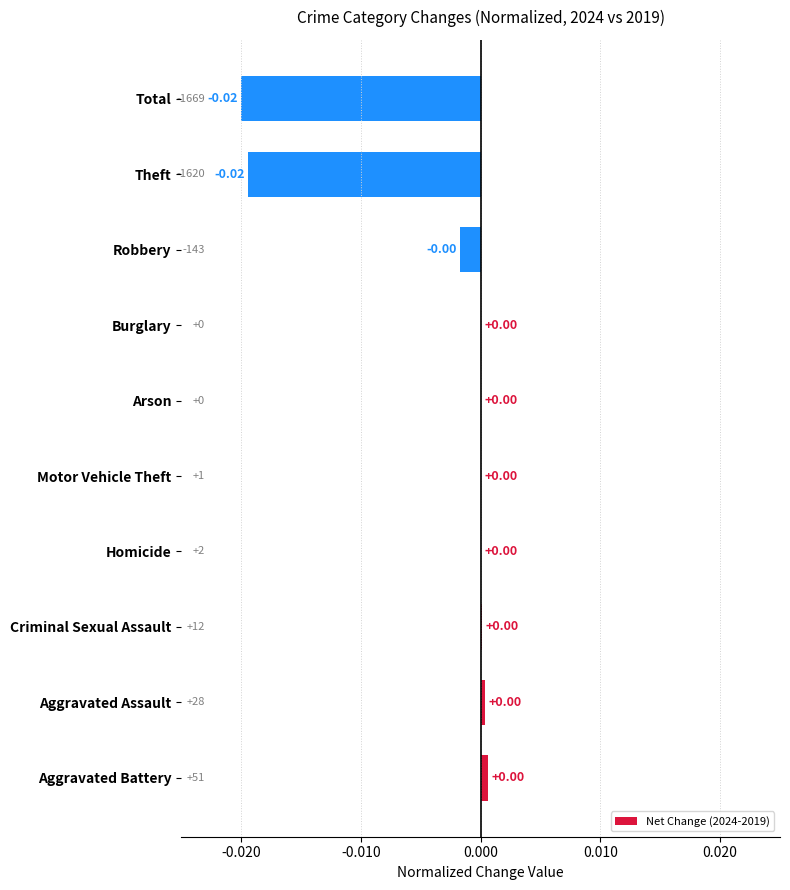

Between Robbery and Total, which is larger?

Robbery